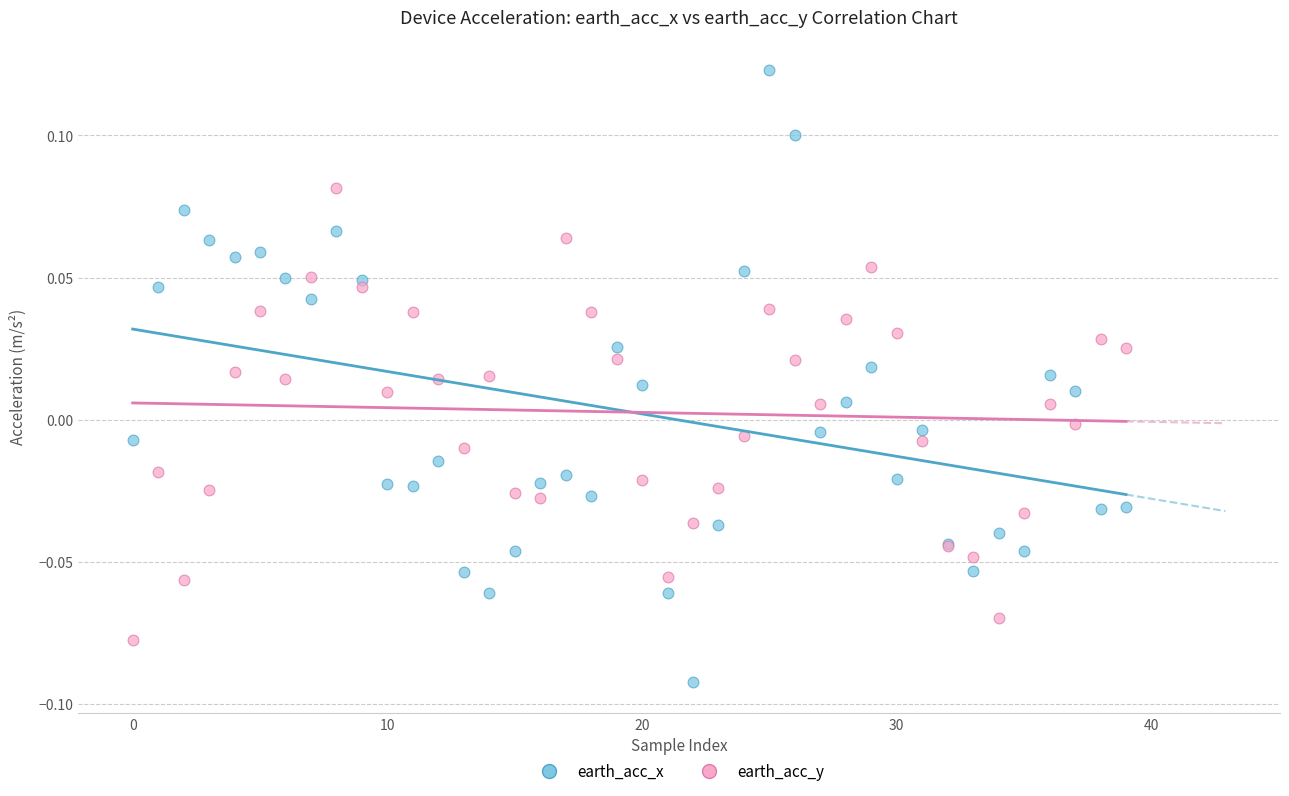

Which series reaches the minimum Y coordinate?

earth_acc_x